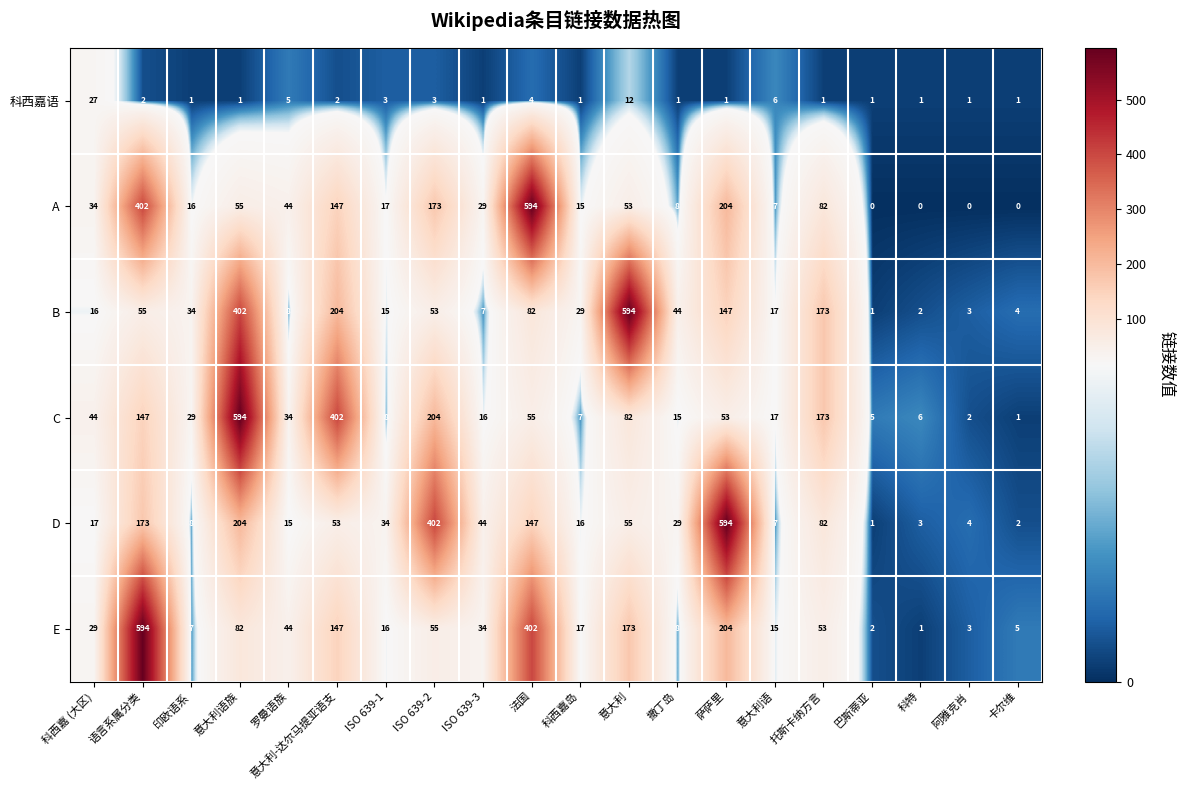

What is the difference between the maximum and second lowest values in the D series?

592